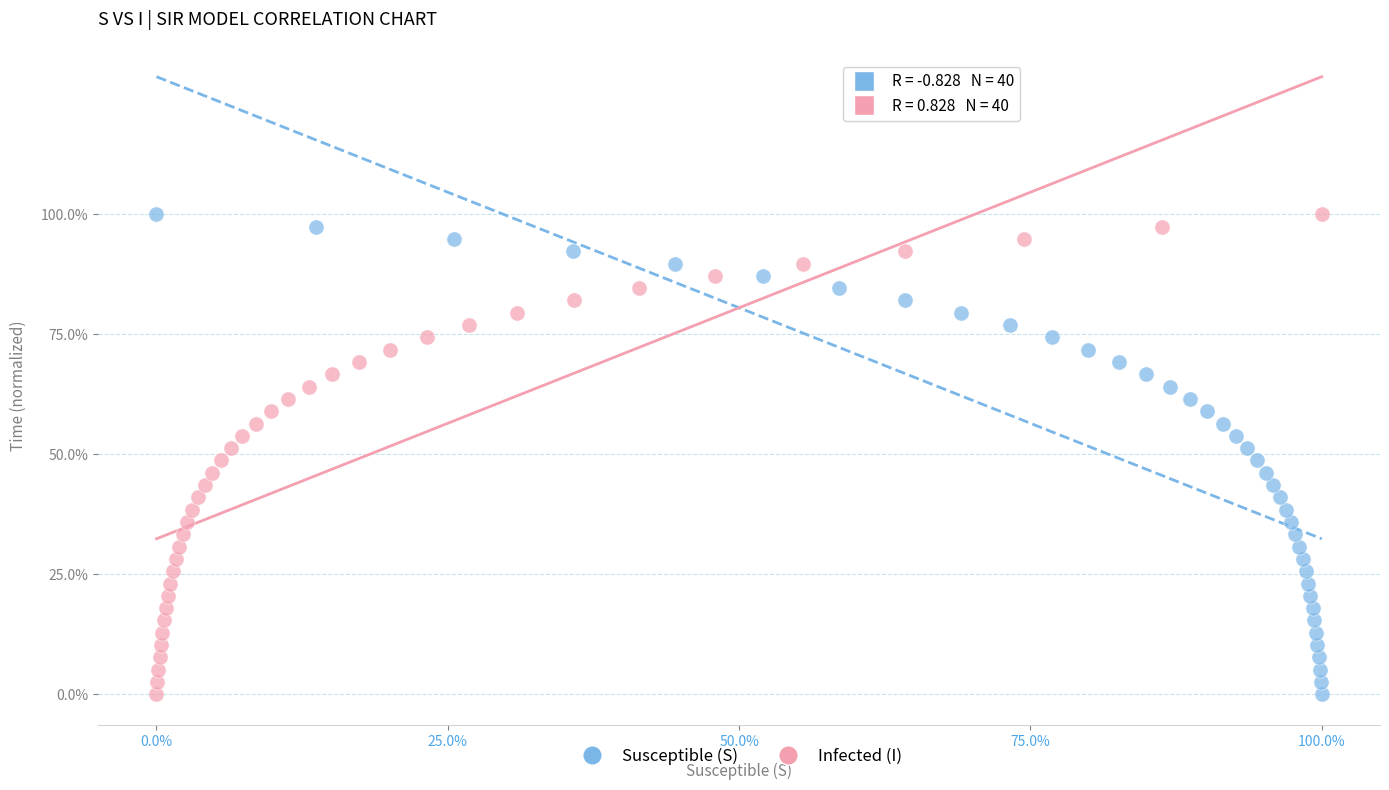

What are all the series names shown in the legend?

Susceptible (S), Infected (I)